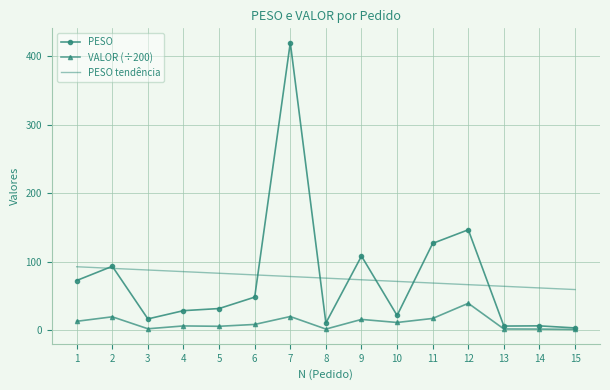

At which label does PESO tendência first exceed 75?

1